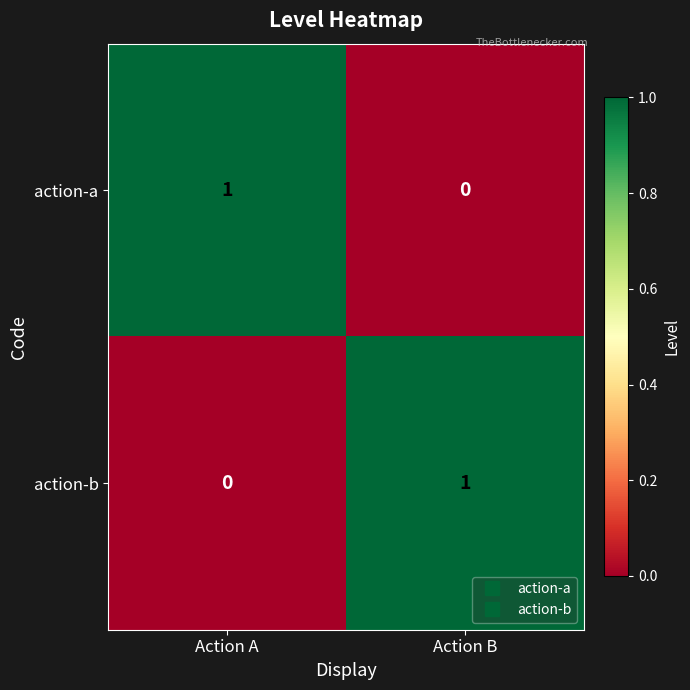

Is it true that action-b equals 0 at Action A?

True